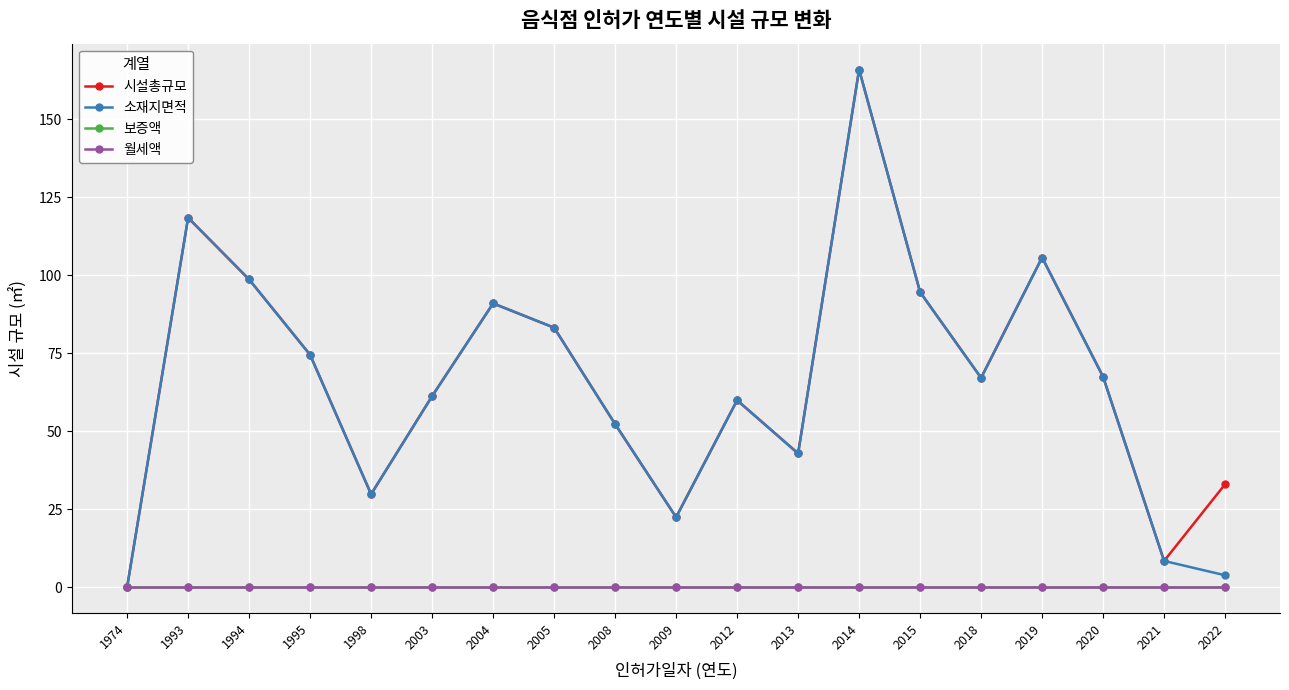

True or false: 월세액 and 시설총규모 intersect in this chart.

False